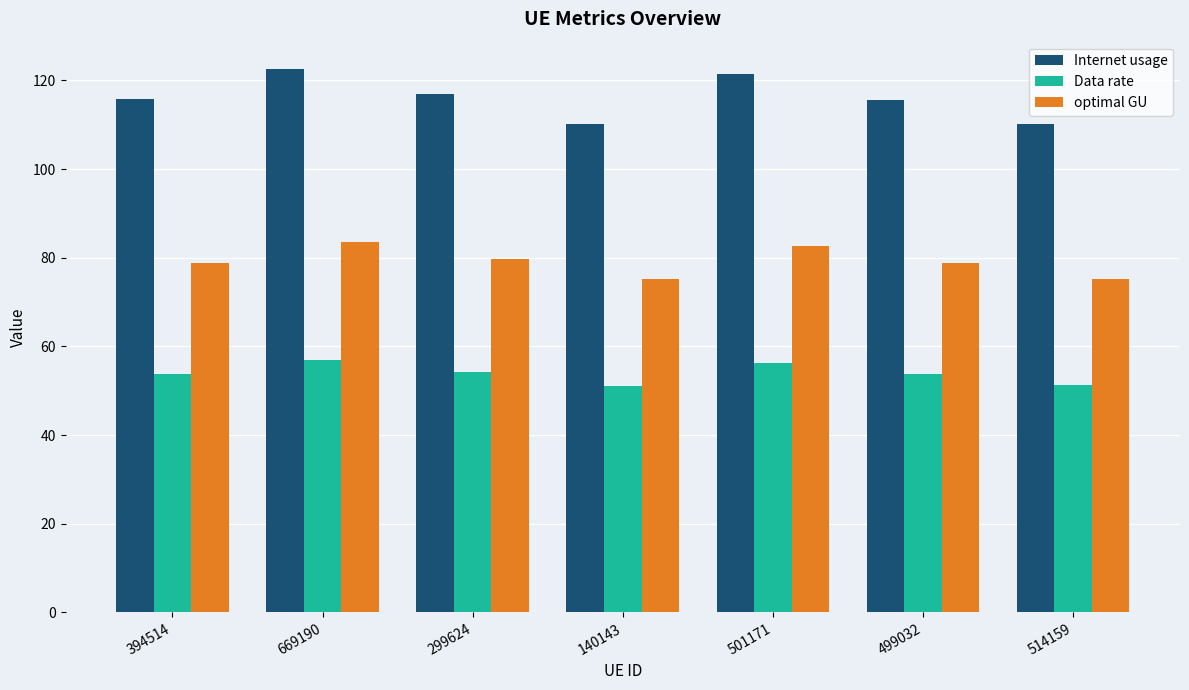

What is the approximate value of Data rate at 394514?

53.7